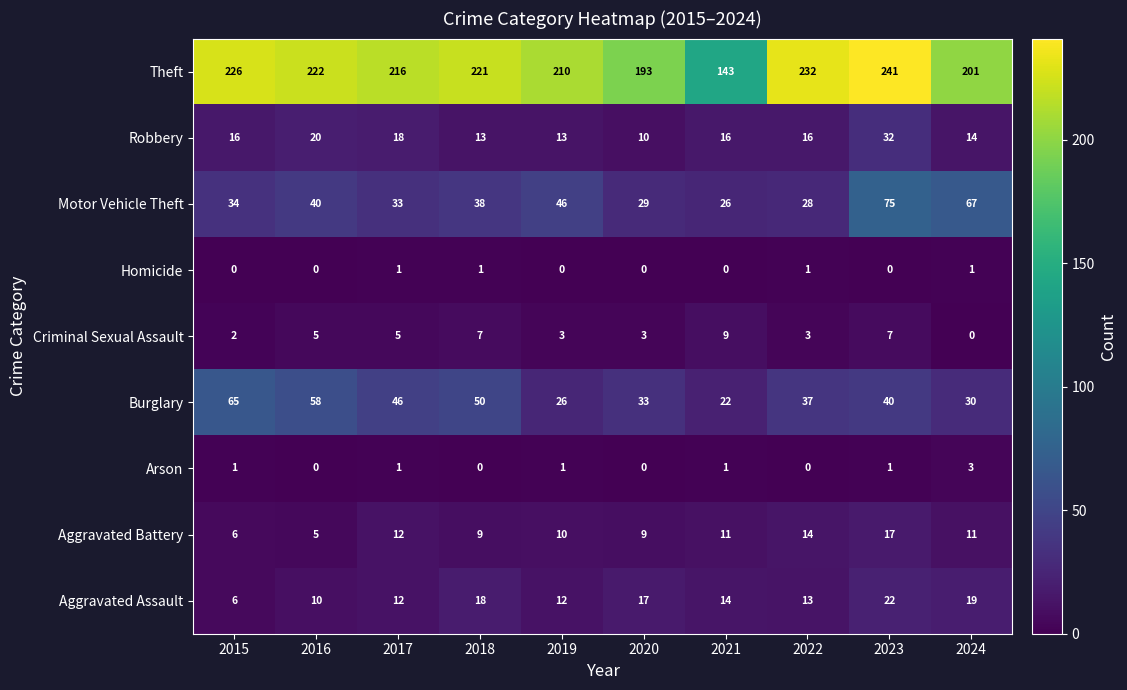

Which series changed the most between 2019 and 2024?

Motor Vehicle Theft